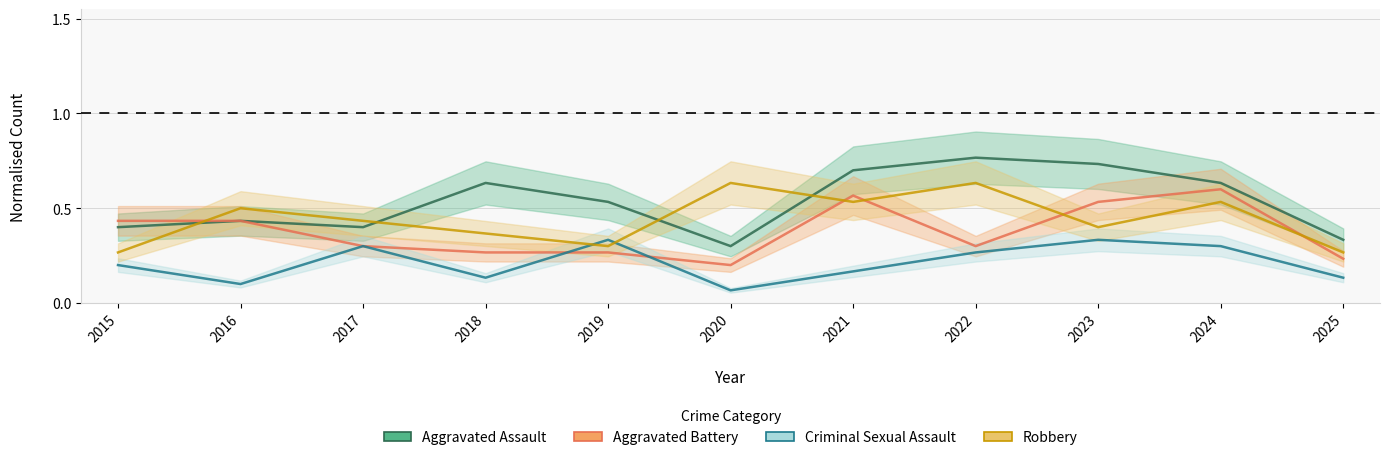

What is the sum of the Robbery values at 2020 and 2017?

1.1